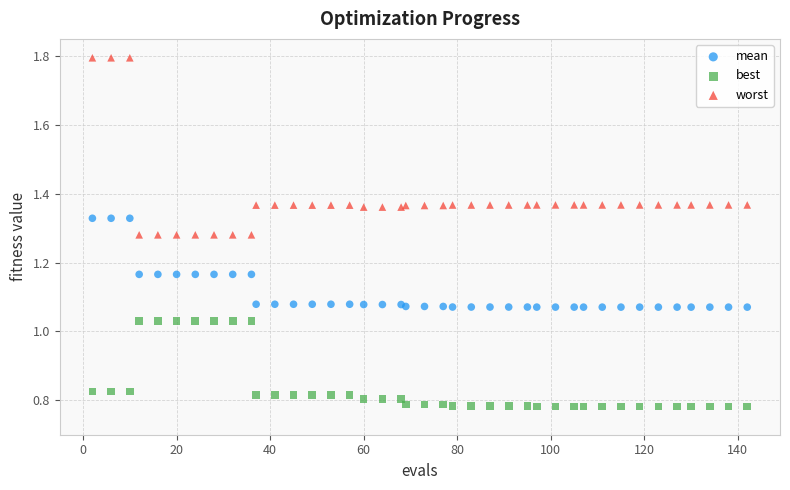

What is the X range (max minus min) for the scatter plot?

140.0